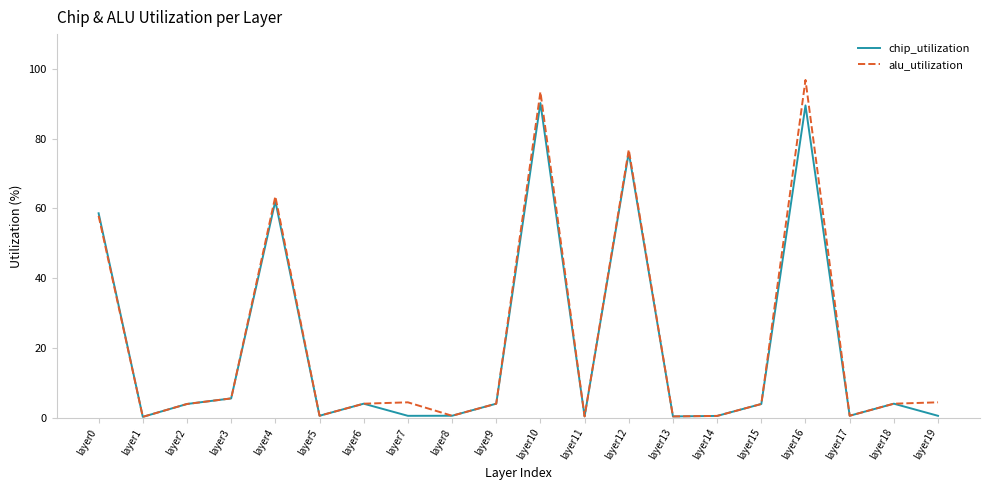

What is the difference between the maximum and minimum values in the chip_utilization series?

90.0